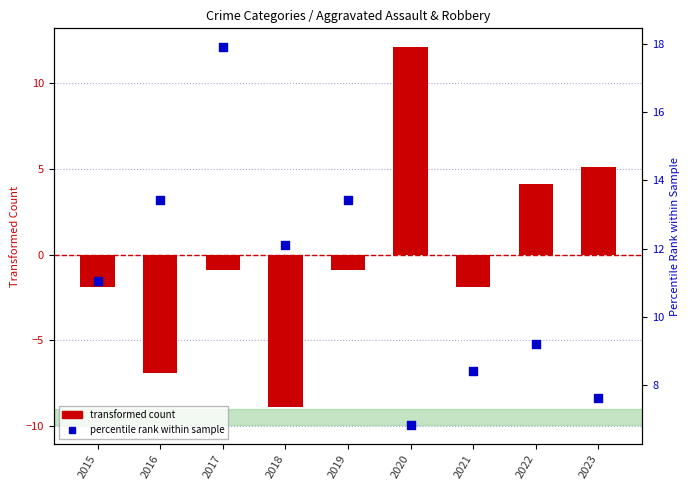

What is the total value across all series at 2022?

13.3